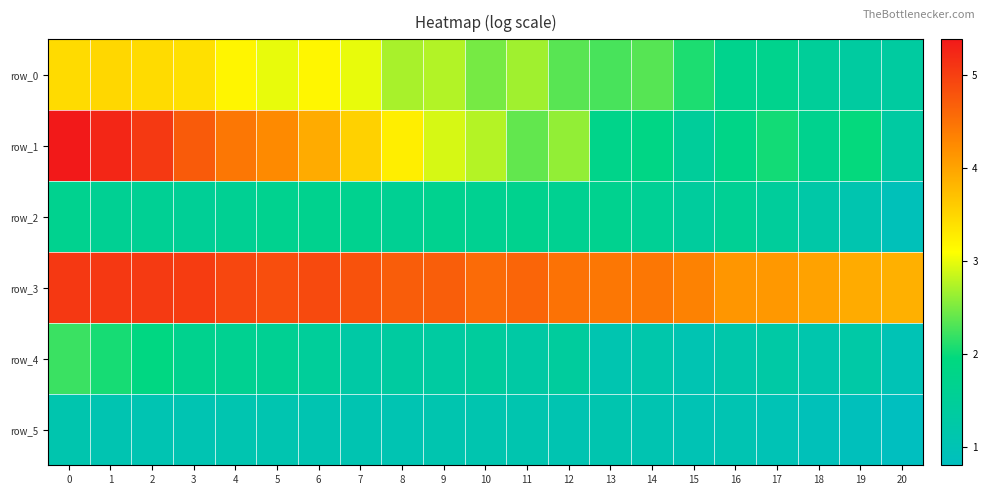

What is the minimum value shown in the chart?

0.8